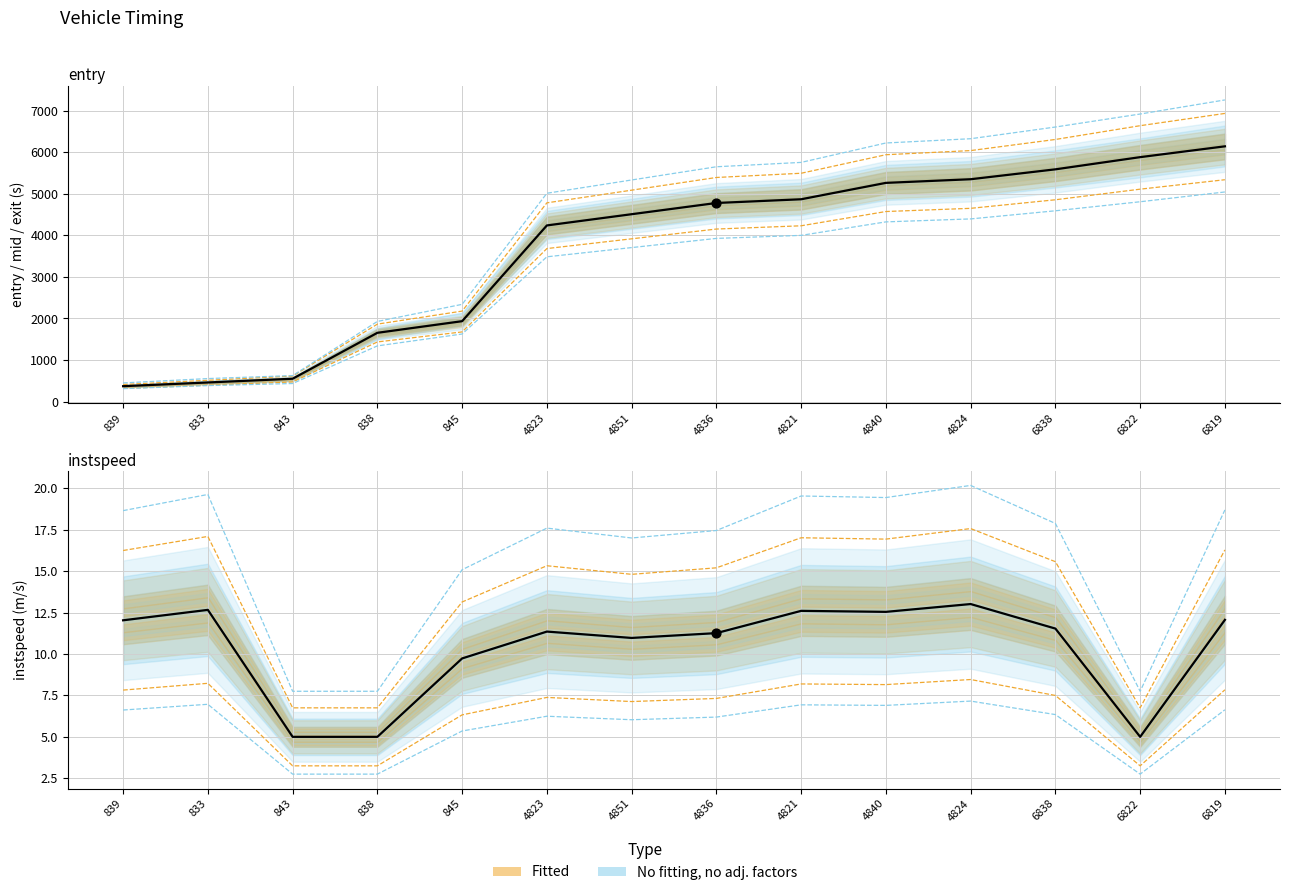

Is the value of instspeed at 4840 greater than the value of mid at 4851?

No